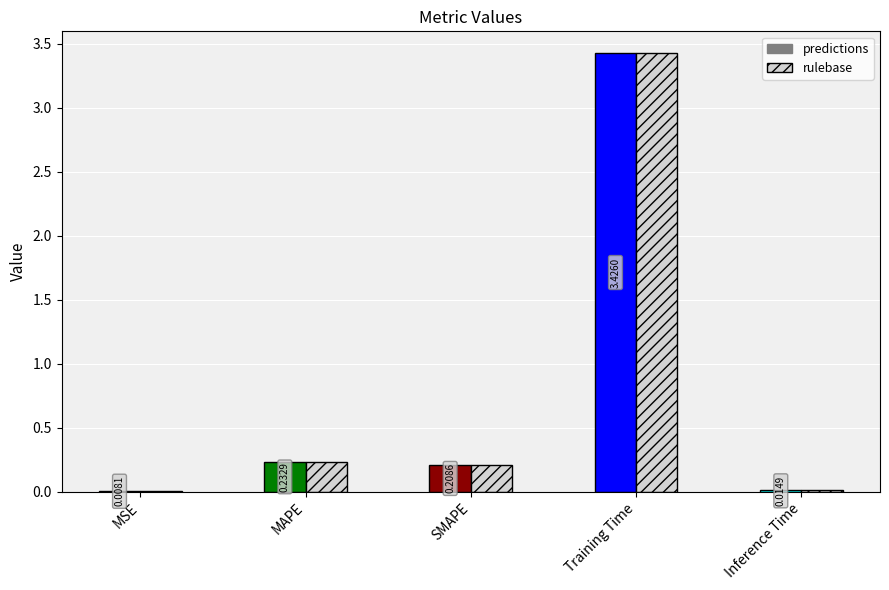

Where is rulebase nearest to the value 1?

MAPE